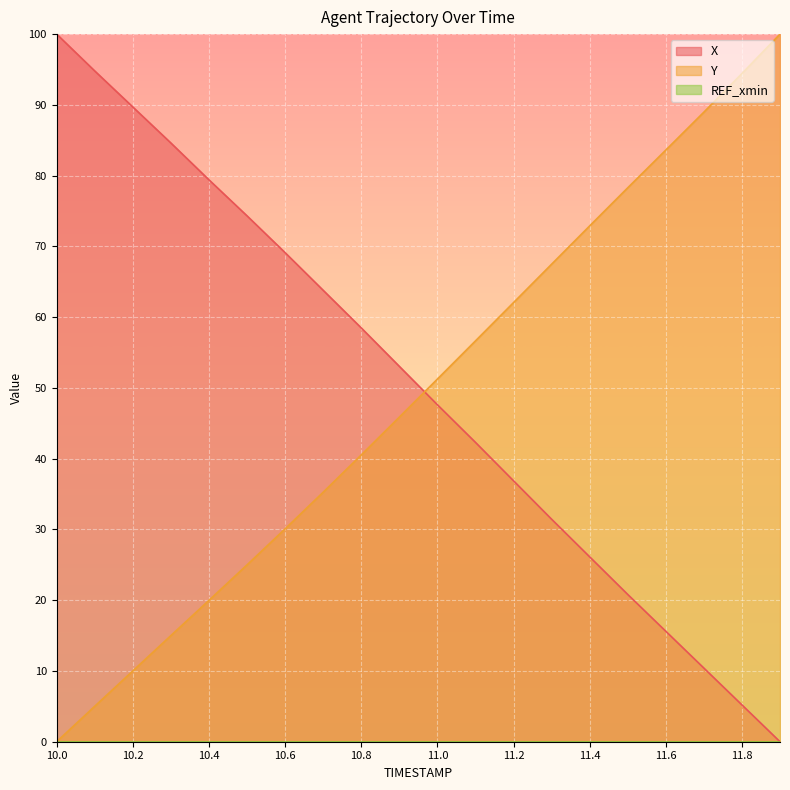

At which category is the sum across all series the highest?

10.0